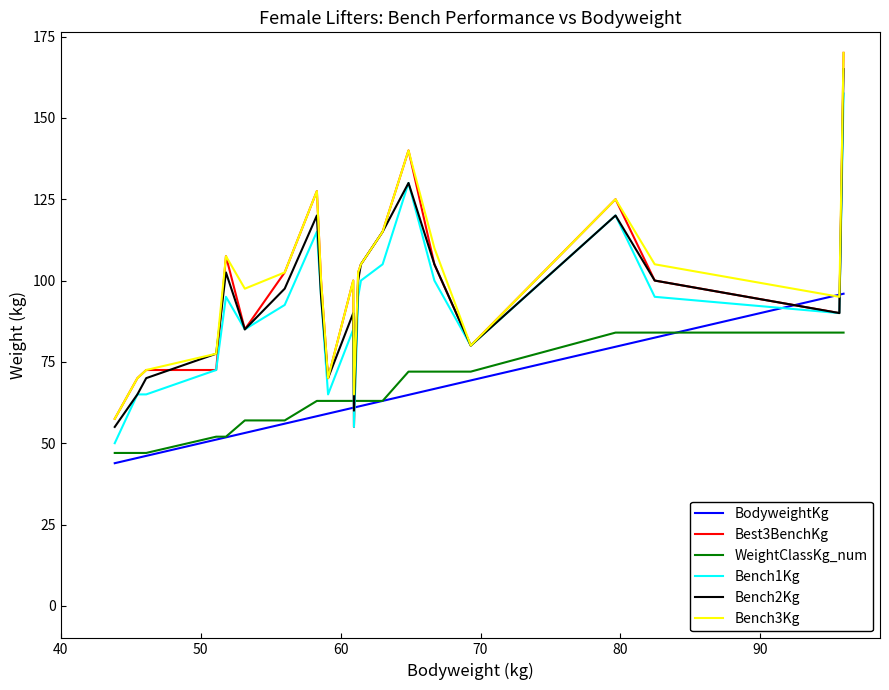

Which series has the largest range (max minus min)?

Best3BenchKg